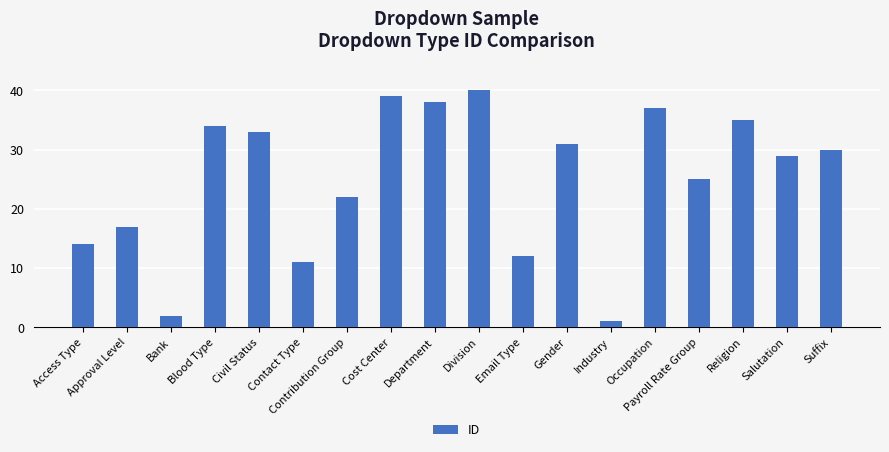

The value at Approval Level is 17. True or false?

True